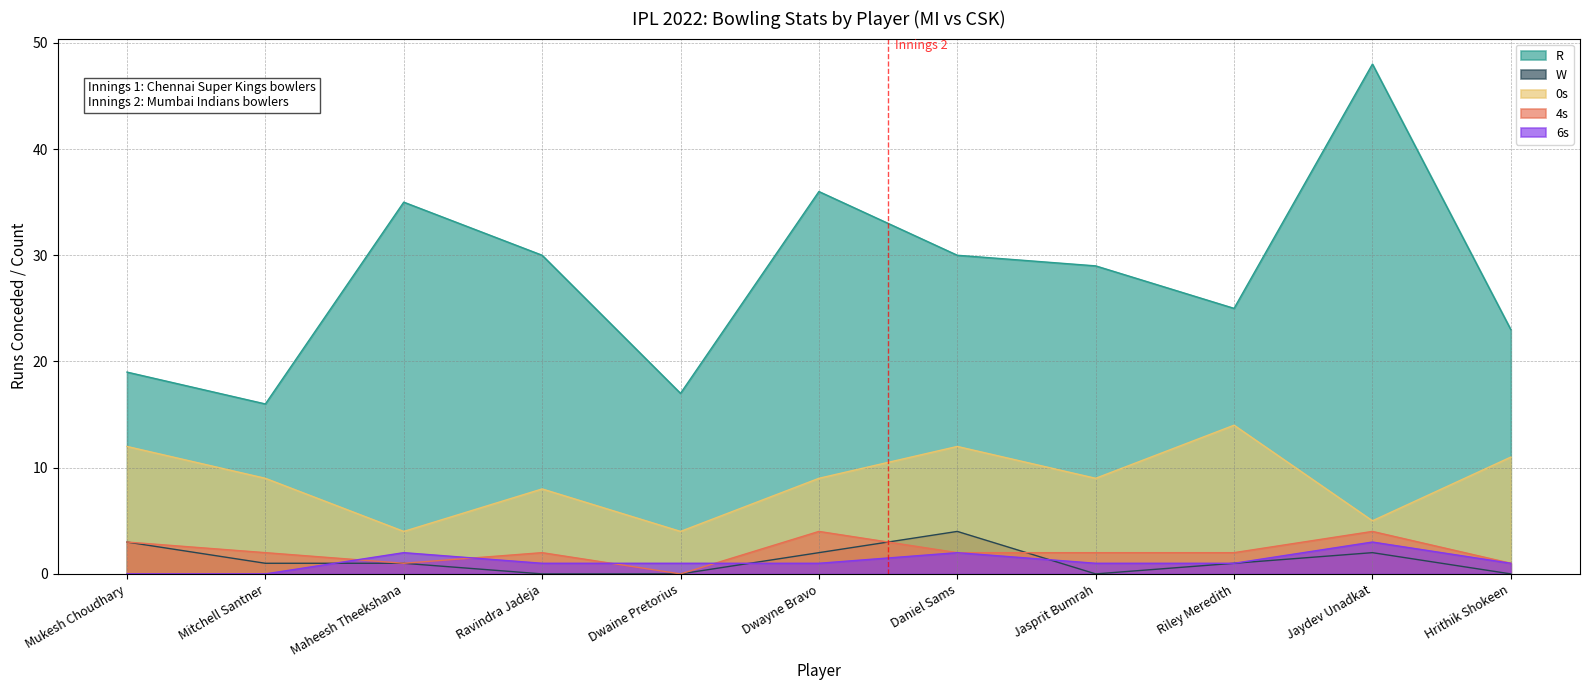

Where does the R series first go above 29?

Maheesh Theekshana